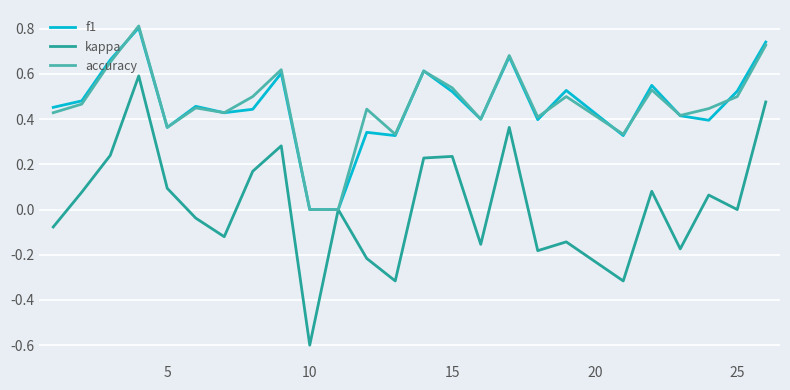

Which series has the largest range (max minus min)?

kappa